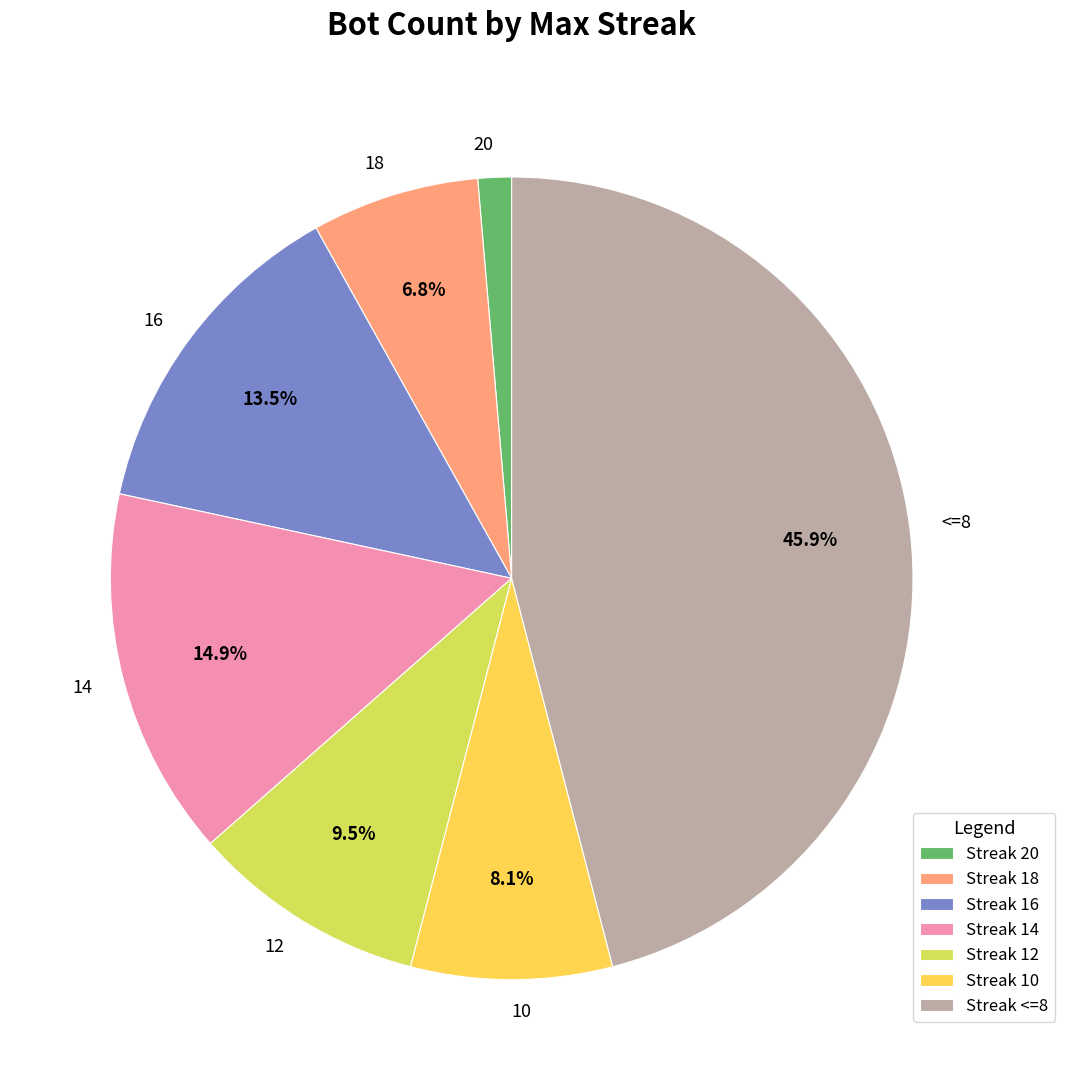

Approximately how many times larger is the value at 16 compared to 18?

2.0